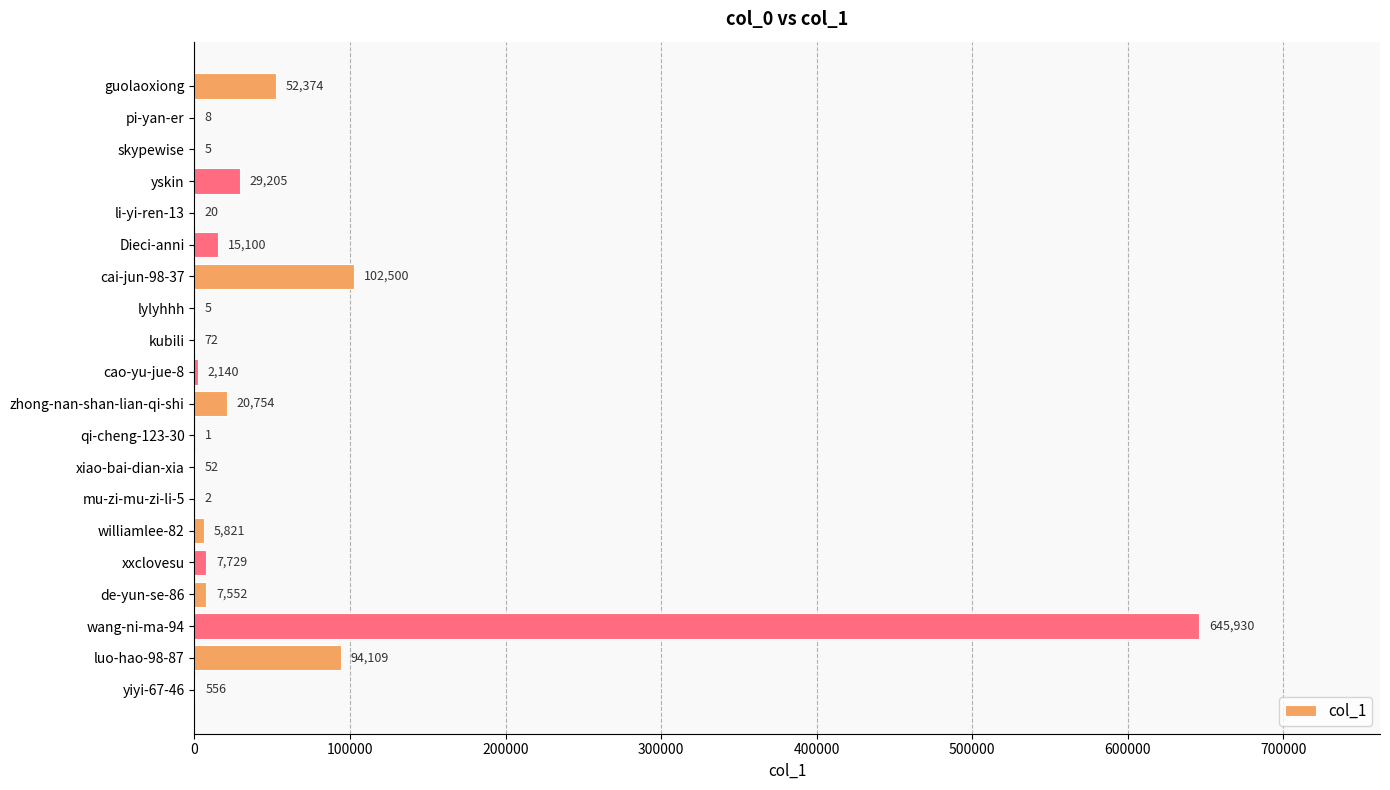

How many data points does each series have?

20